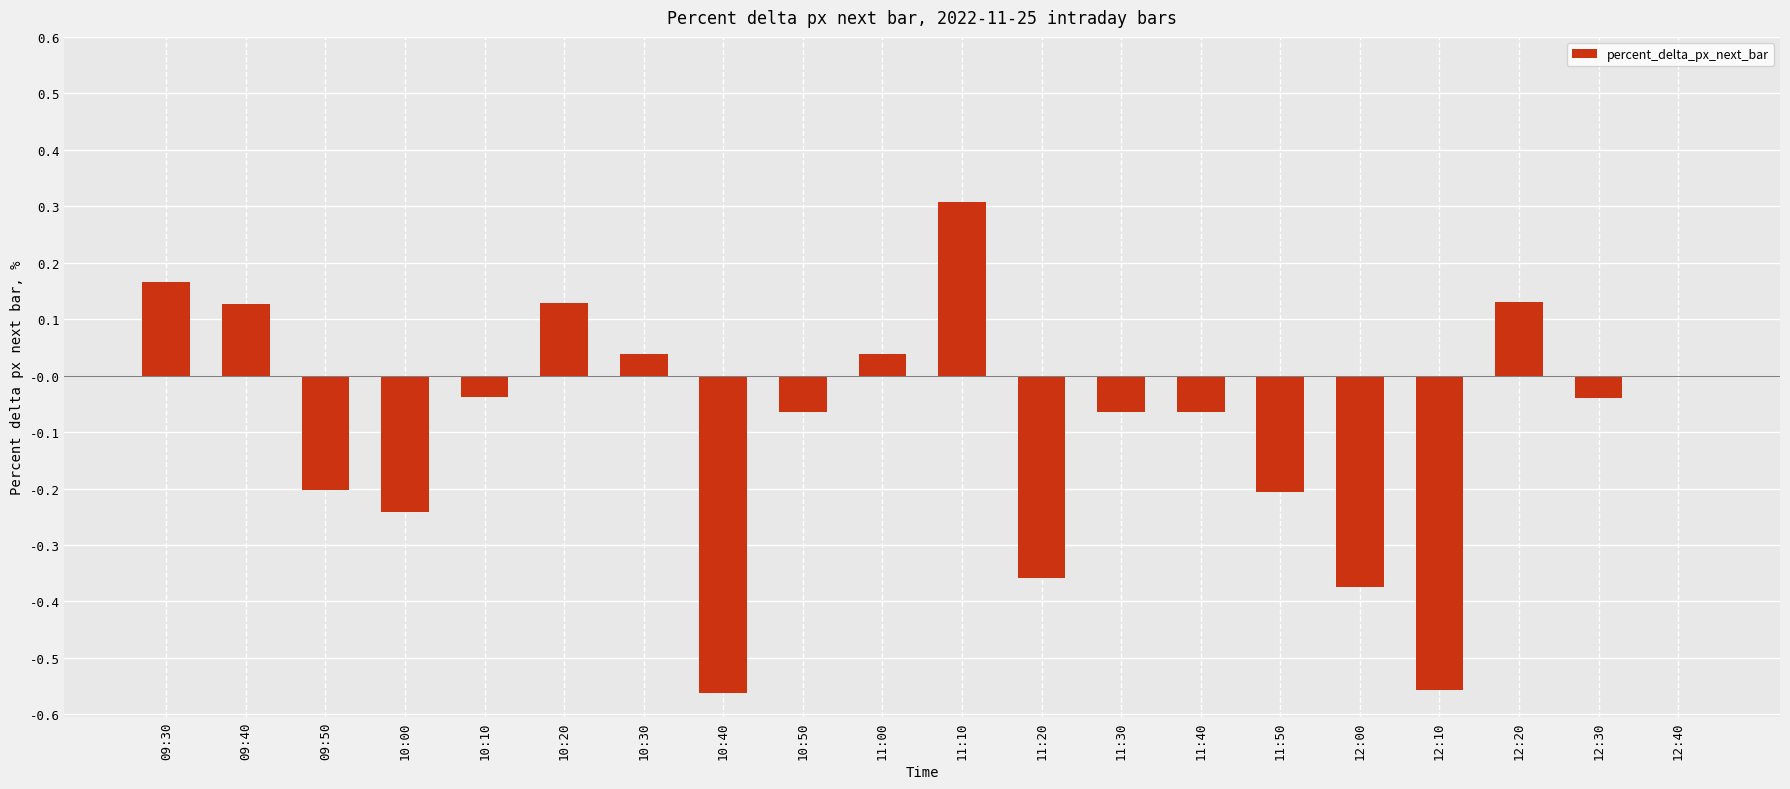

The chart shows a value of 0.0 at 10:30. True or false?

True